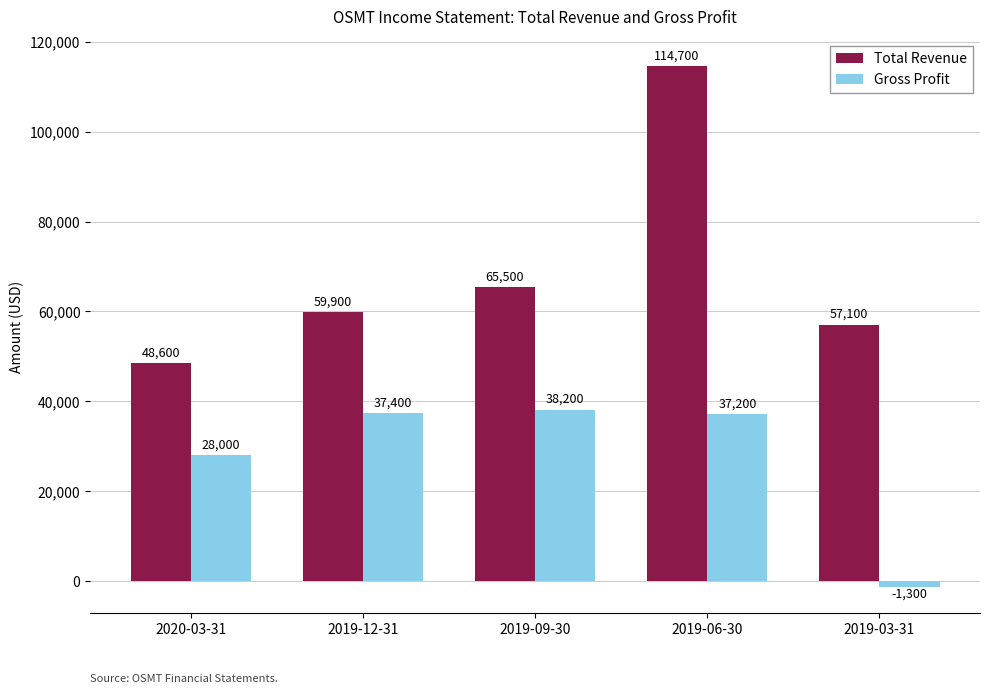

At which label does Gross Profit first exceed 37200?

2019-12-31